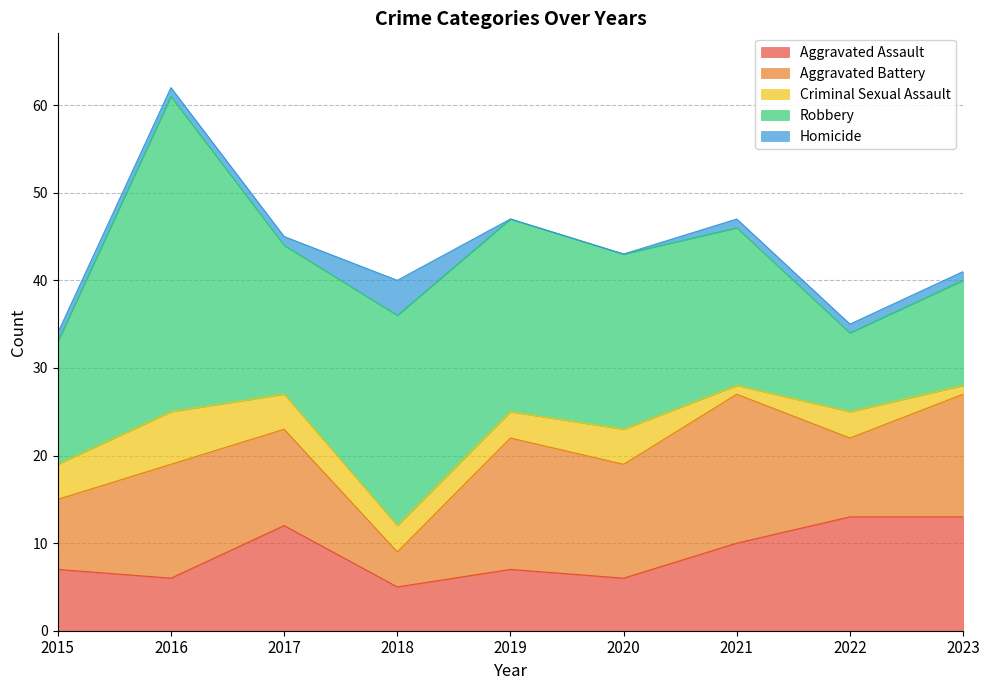

How many Aggravated Assault values are between 6 and 12?

6